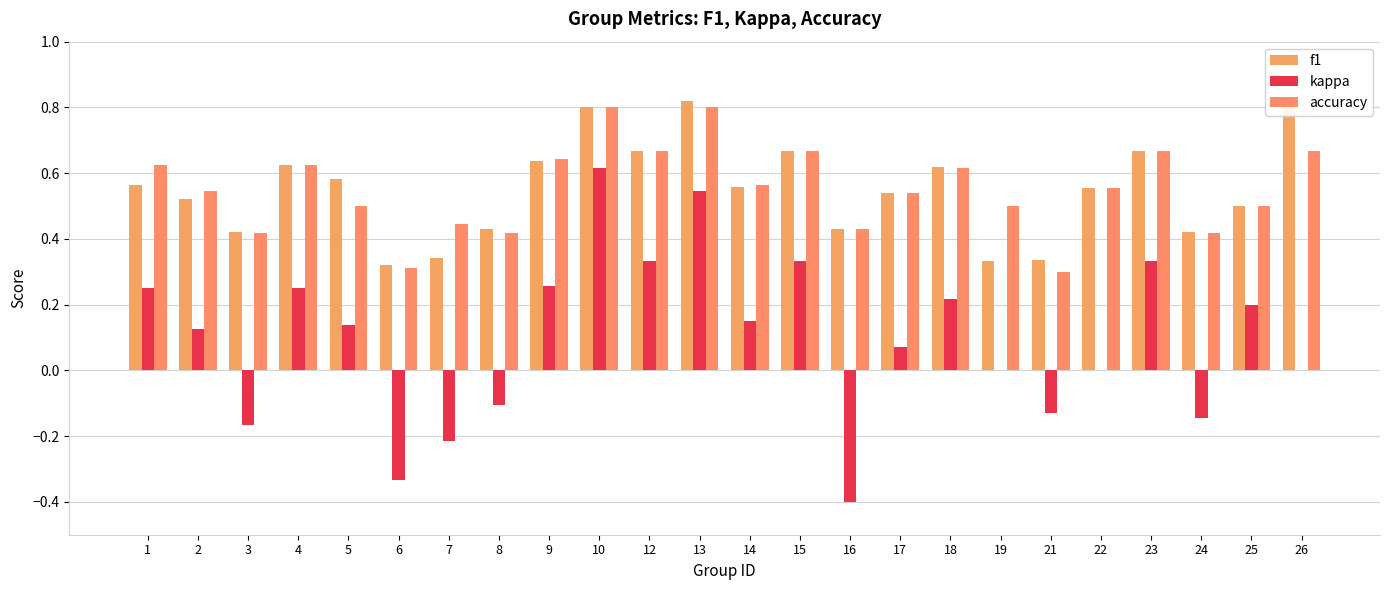

Count the number of categories in the chart.

24